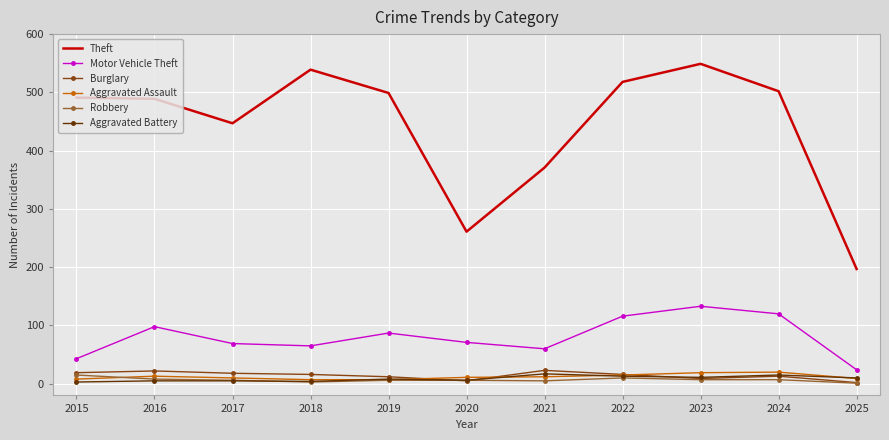

Between 2016 and 2022, which series saw the biggest shift?

Theft